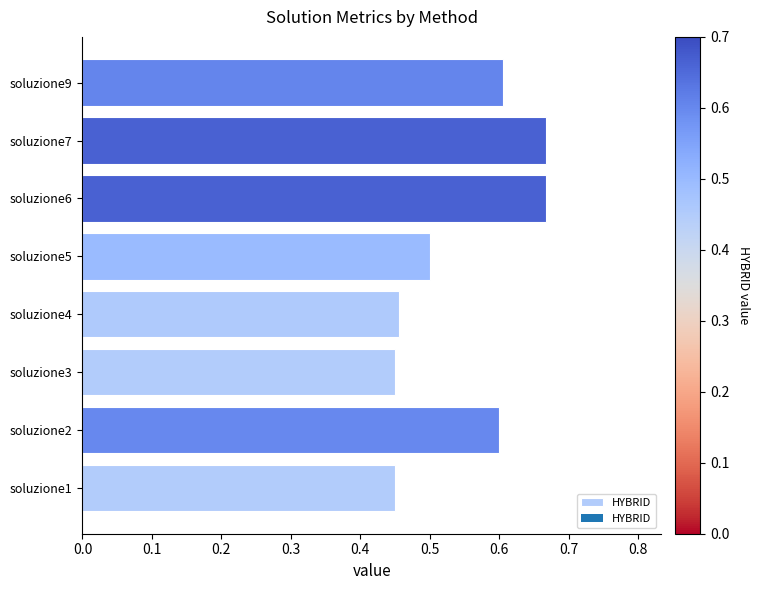

What is the sum of the values at soluzione5 and soluzione9?

1.1